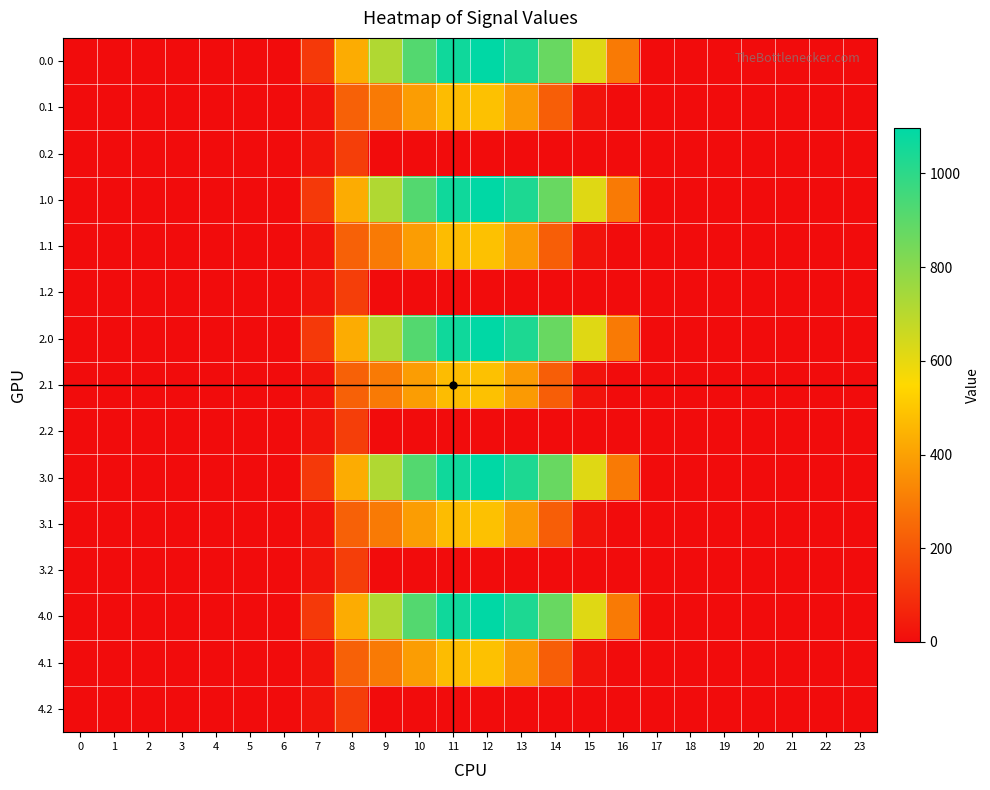

Count the number of categories in the chart.

24